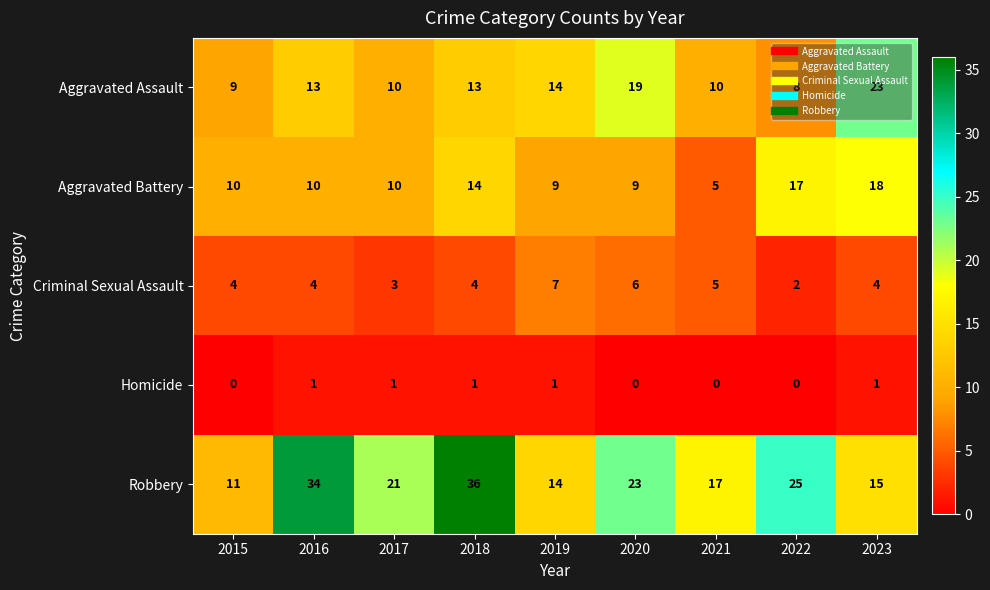

What is the total value across all series at 2017?

45